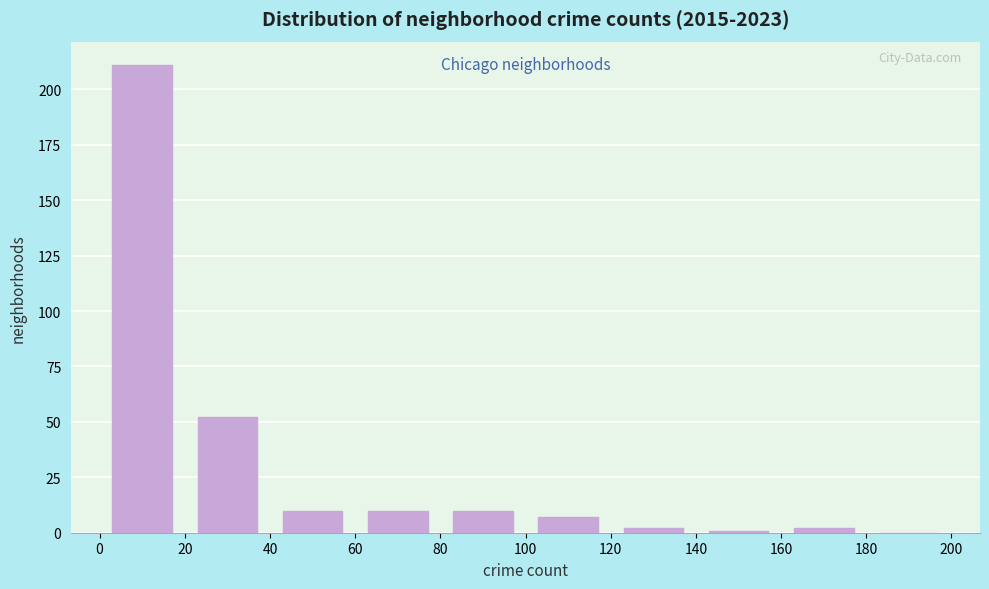

What is the height of the bar covering 20 to 40 on the x-axis? The values are not printed on the chart, so give them approximately, as read against the axis.

50